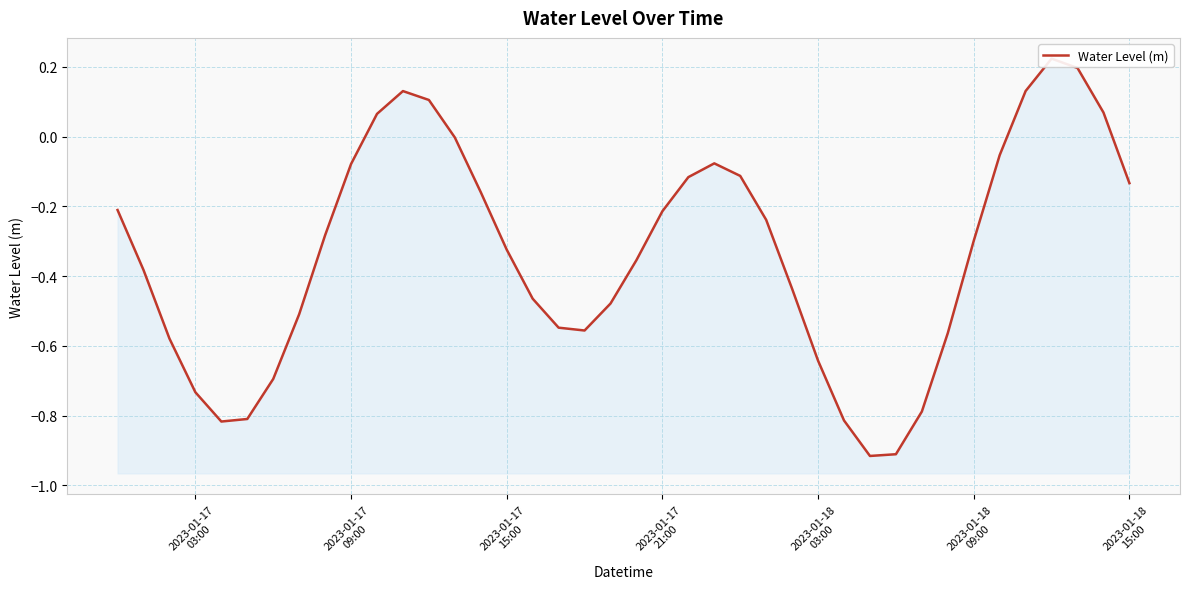

What position from the left is 2023-01-18
09:00?

6